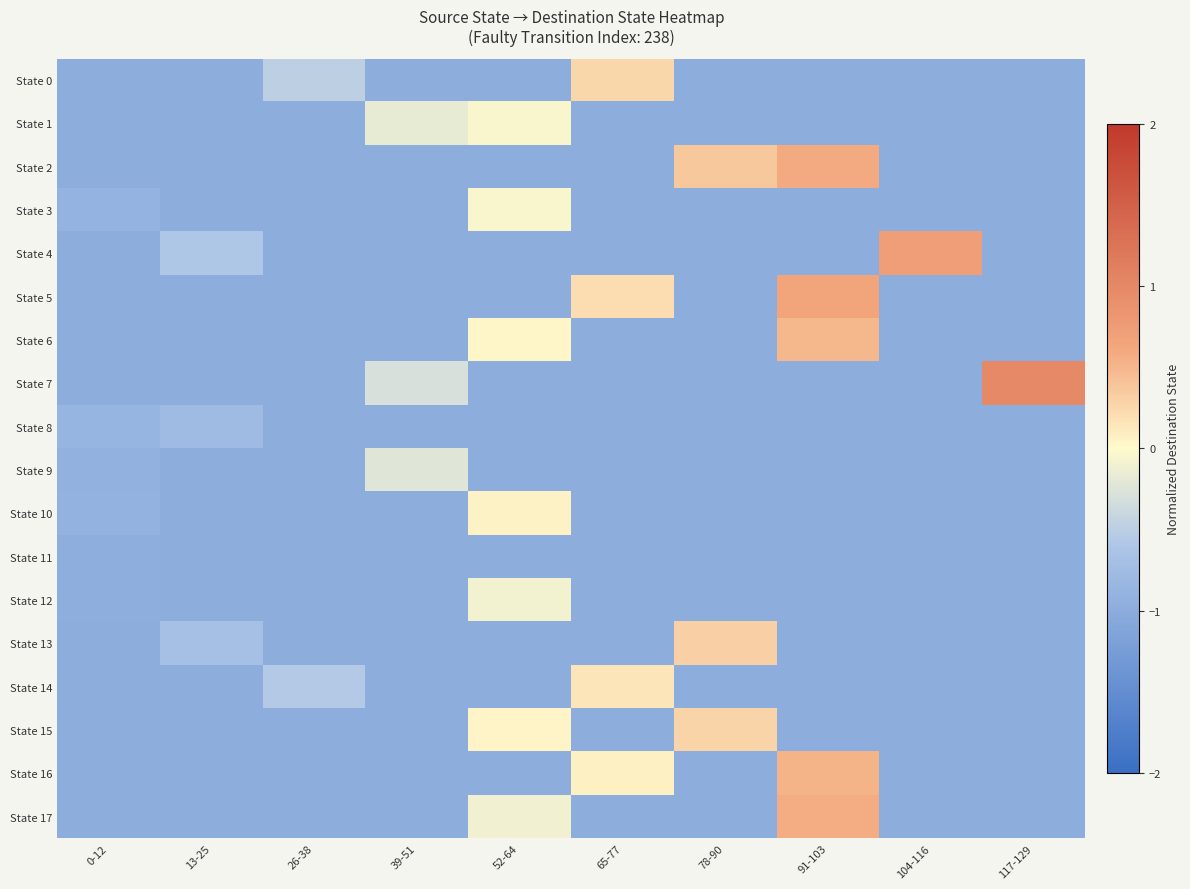

Reading left to right, transcribe all the data shown in this chart.

State 0: 0-12=-1.0	13-25=-1.0	26-38=-0.5	39-51=-1.0	52-64=-1.0	65-77=0.3	78-90=-1.0	91-103=-1.0	104-116=-1.0	117-129=-1.0
State 1: 0-12=-1.0	13-25=-1.0	26-38=-1.0	39-51=-0.2	52-64=-0.0	65-77=-1.0	78-90=-1.0	91-103=-1.0	104-116=-1.0	117-129=-1.0
State 2: 0-12=-1.0	13-25=-1.0	26-38=-1.0	39-51=-1.0	52-64=-1.0	65-77=-1.0	78-90=0.4	91-103=0.6	104-116=-1.0	117-129=-1.0
State 3: 0-12=-0.9	13-25=-1.0	26-38=-1.0	39-51=-1.0	52-64=-0.0	65-77=-1.0	78-90=-1.0	91-103=-1.0	104-116=-1.0	117-129=-1.0
State 4: 0-12=-1.0	13-25=-0.6	26-38=-1.0	39-51=-1.0	52-64=-1.0	65-77=-1.0	78-90=-1.0	91-103=-1.0	104-116=0.7	117-129=-1.0
State 5: 0-12=-1.0	13-25=-1.0	26-38=-1.0	39-51=-1.0	52-64=-1.0	65-77=0.2	78-90=-1.0	91-103=0.7	104-116=-1.0	117-129=-1.0
State 6: 0-12=-1.0	13-25=-1.0	26-38=-1.0	39-51=-1.0	52-64=0.0	65-77=-1.0	78-90=-1.0	91-103=0.5	104-116=-1.0	117-129=-1.0
State 7: 0-12=-1.0	13-25=-1.0	26-38=-1.0	39-51=-0.3	52-64=-1.0	65-77=-1.0	78-90=-1.0	91-103=-1.0	104-116=-1.0	117-129=1.0
State 8: 0-12=-0.9	13-25=-0.8	26-38=-1.0	39-51=-1.0	52-64=-1.0	65-77=-1.0	78-90=-1.0	91-103=-1.0	104-116=-1.0	117-129=-1.0
State 9: 0-12=-0.9	13-25=-1.0	26-38=-1.0	39-51=-0.2	52-64=-1.0	65-77=-1.0	78-90=-1.0	91-103=-1.0	104-116=-1.0	117-129=-1.0
State 10: 0-12=-0.9	13-25=-1.0	26-38=-1.0	39-51=-1.0	52-64=0.0	65-77=-1.0	78-90=-1.0	91-103=-1.0	104-116=-1.0	117-129=-1.0
State 11: 0-12=-1.0	13-25=-1.0	26-38=-1.0	39-51=-1.0	52-64=-1.0	65-77=-1.0	78-90=-1.0	91-103=-1.0	104-116=-1.0	117-129=-1.0
State 12: 0-12=-1.0	13-25=-1.0	26-38=-1.0	39-51=-1.0	52-64=-0.1	65-77=-1.0	78-90=-1.0	91-103=-1.0	104-116=-1.0	117-129=-1.0
State 13: 0-12=-1.0	13-25=-0.7	26-38=-1.0	39-51=-1.0	52-64=-1.0	65-77=-1.0	78-90=0.3	91-103=-1.0	104-116=-1.0	117-129=-1.0
State 14: 0-12=-1.0	13-25=-1.0	26-38=-0.6	39-51=-1.0	52-64=-1.0	65-77=0.1	78-90=-1.0	91-103=-1.0	104-116=-1.0	117-129=-1.0
State 15: 0-12=-1.0	13-25=-1.0	26-38=-1.0	39-51=-1.0	52-64=0.0	65-77=-1.0	78-90=0.3	91-103=-1.0	104-116=-1.0	117-129=-1.0
State 16: 0-12=-1.0	13-25=-1.0	26-38=-1.0	39-51=-1.0	52-64=-1.0	65-77=0.1	78-90=-1.0	91-103=0.5	104-116=-1.0	117-129=-1.0
State 17: 0-12=-1.0	13-25=-1.0	26-38=-1.0	39-51=-1.0	52-64=-0.1	65-77=-1.0	78-90=-1.0	91-103=0.6	104-116=-1.0	117-129=-1.0